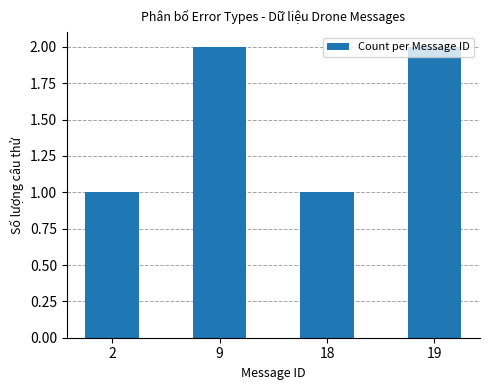

Between 2 and 9, which is larger?

9